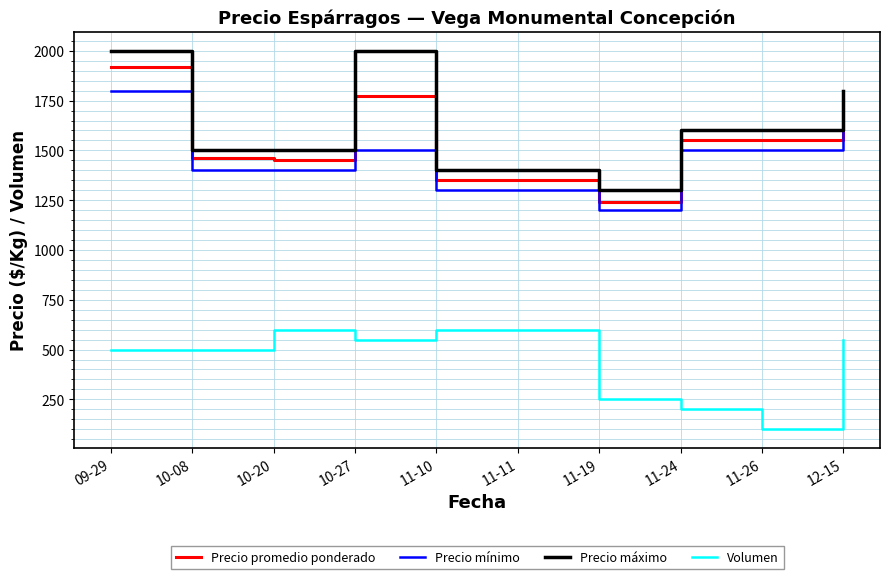

What is the minimum value for Precio promedio ponderado?

1240